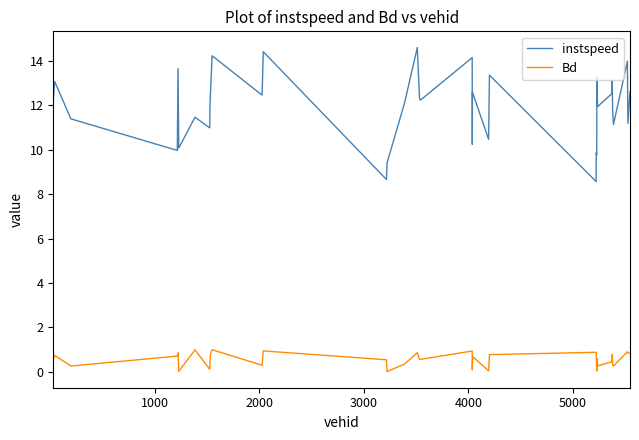

Which series has the largest total across all categories?

instspeed